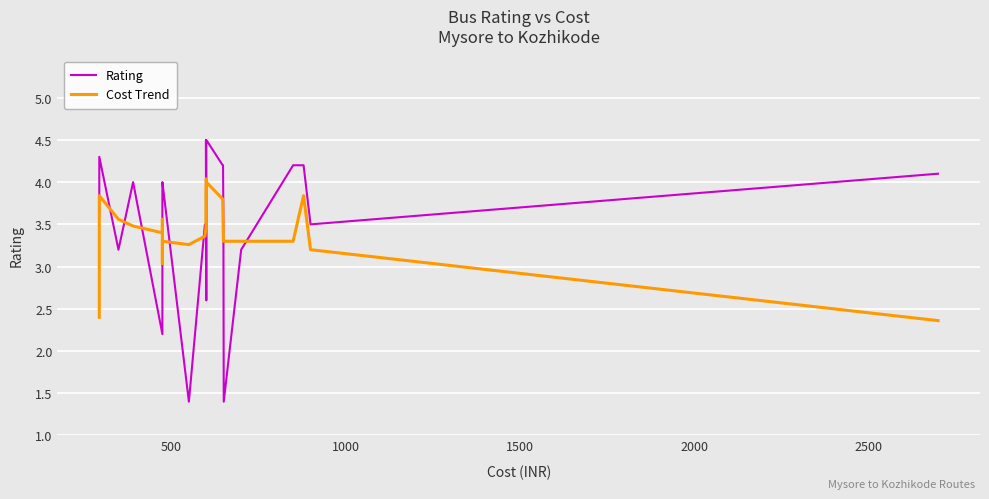

True or false: Rating has a value of 1.2 at 1000.

False